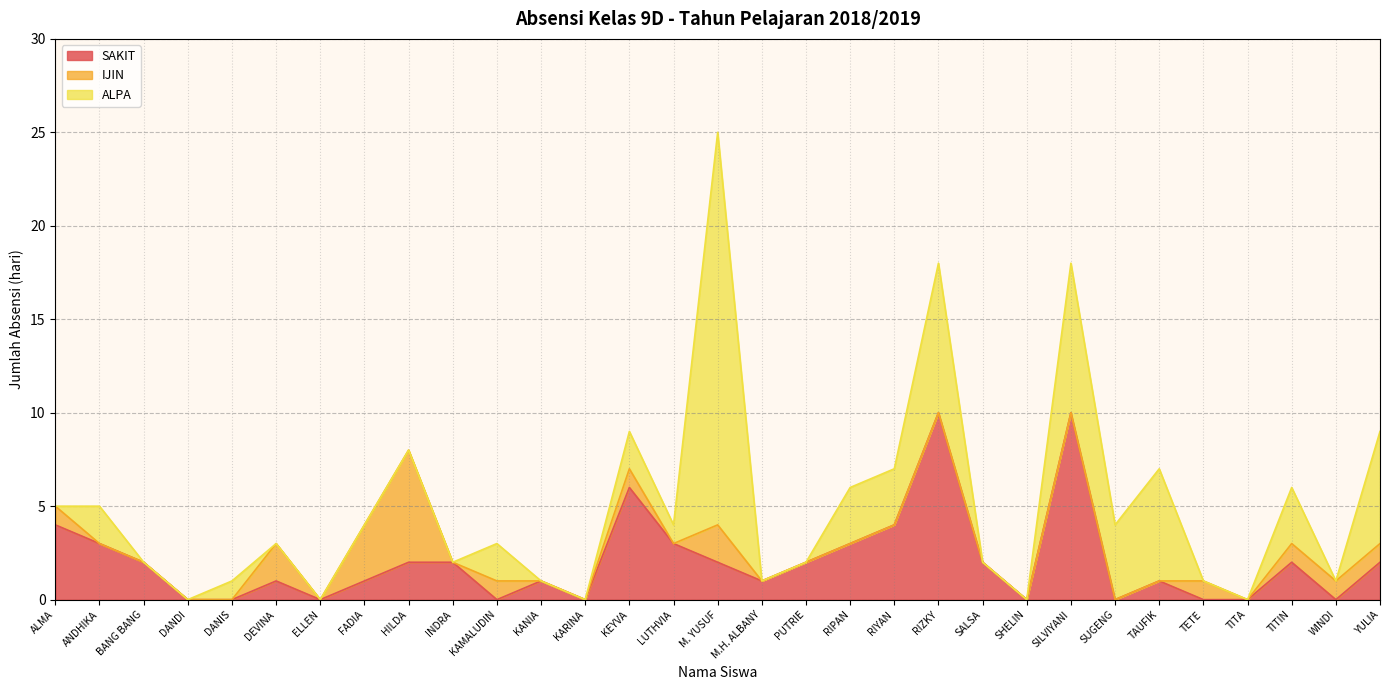

At which label is ALPA closest to 10?

RIZKY